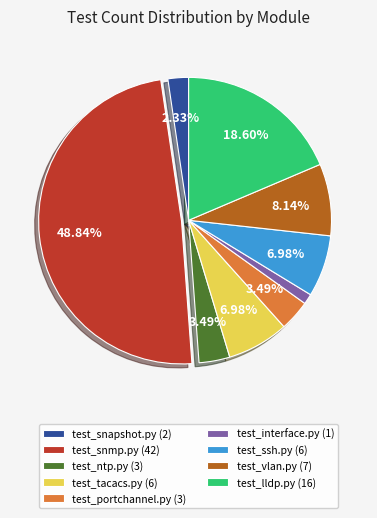

Which has a higher value, test_ssh.py (6) or test_snmp.py (42)?

test_snmp.py (42)